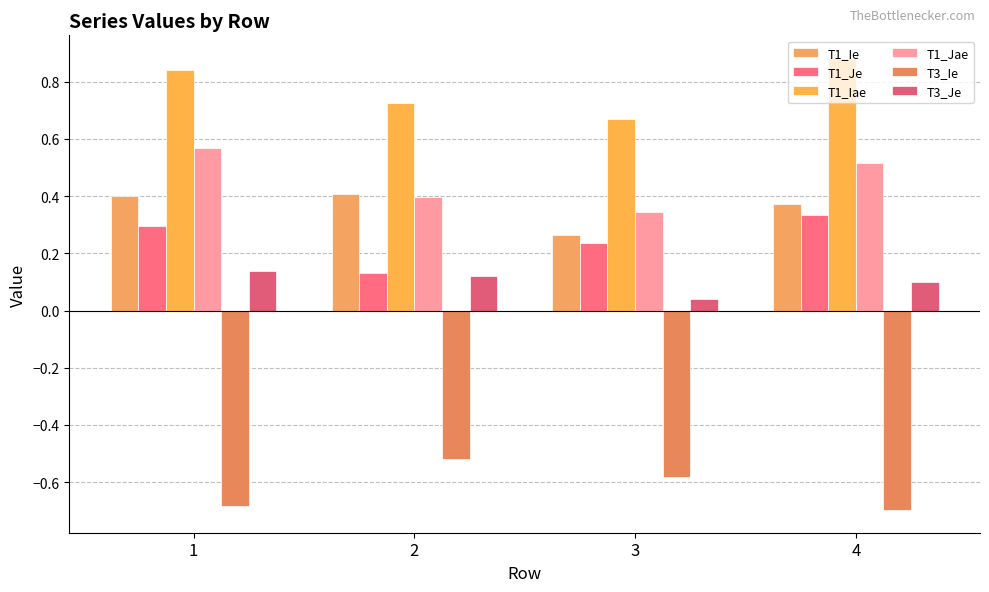

Which series has the largest range (max minus min)?

T1_Jae